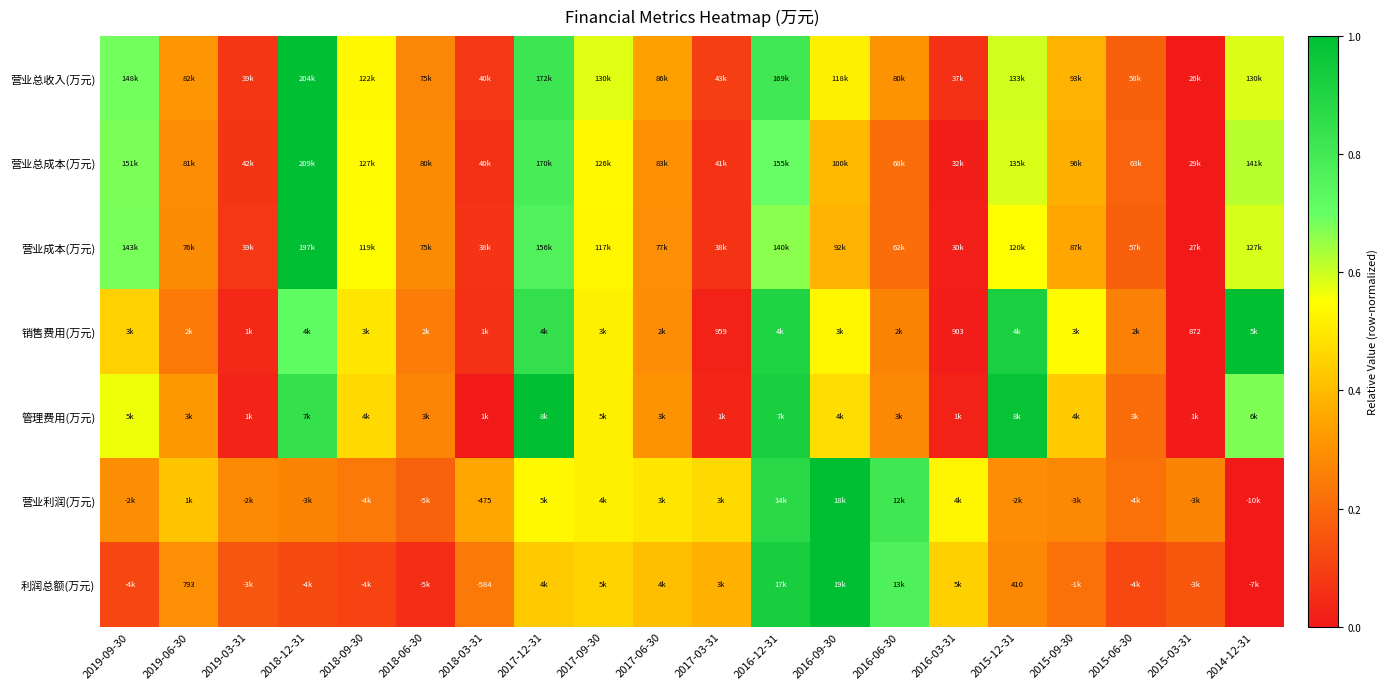

How many data points in 营业总成本(万元) are above 0?

19